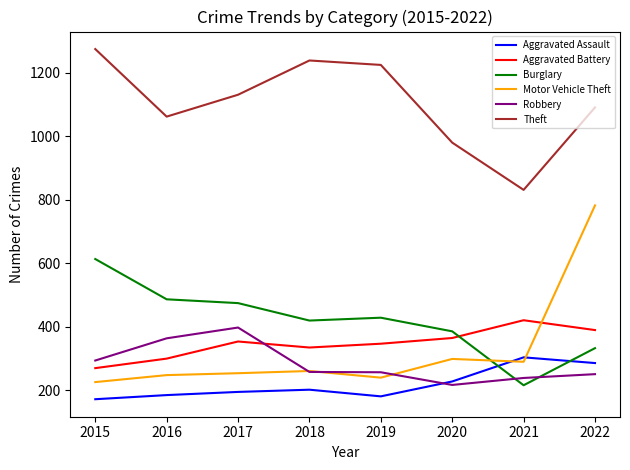

What is the highest value of the Aggravated Assault series?

303